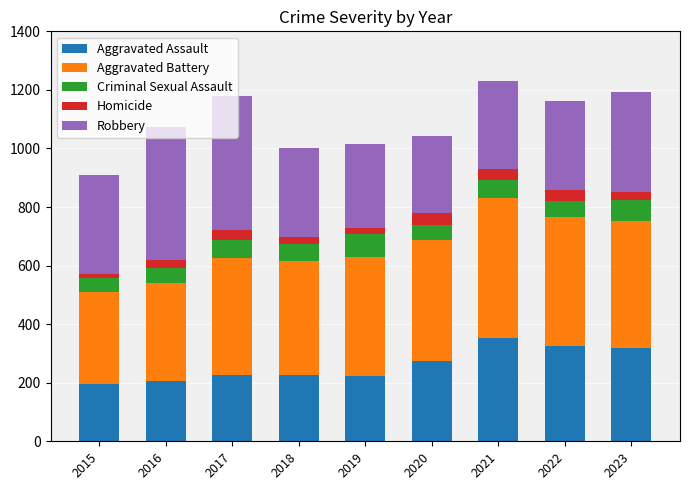

What is the total value across all series at 2022?

1161